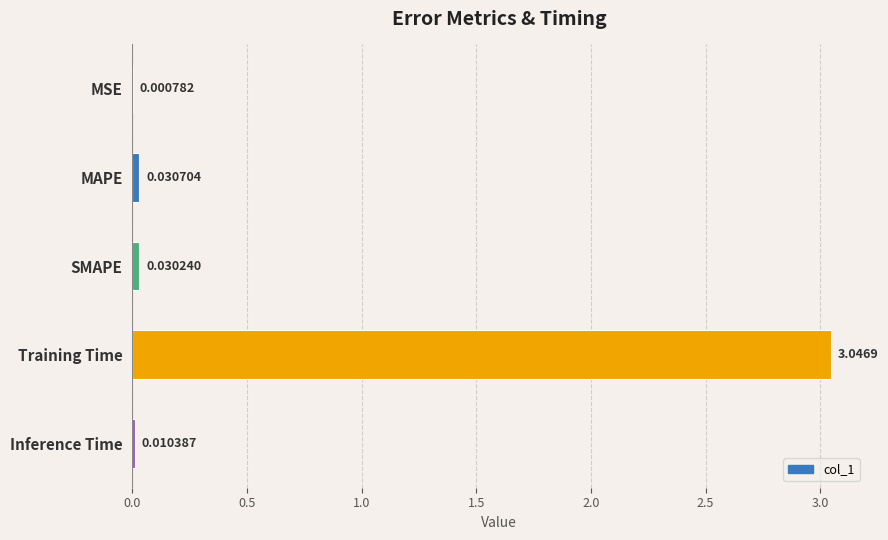

What is the sum of all values?

3.1